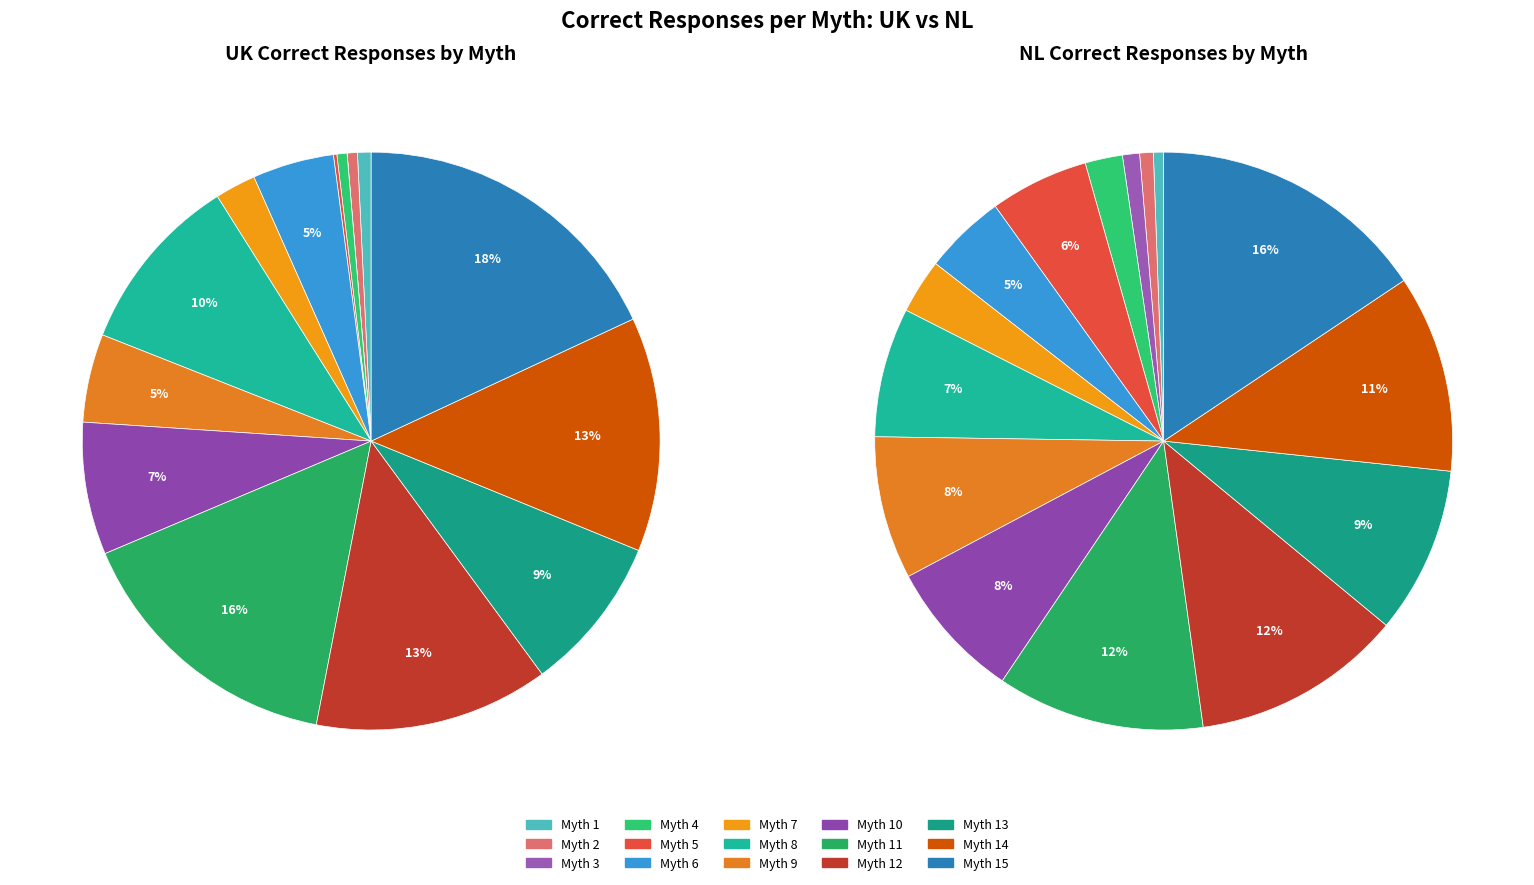

Do Myth 1 and Myth 9 together represent more than half of the pie?

No